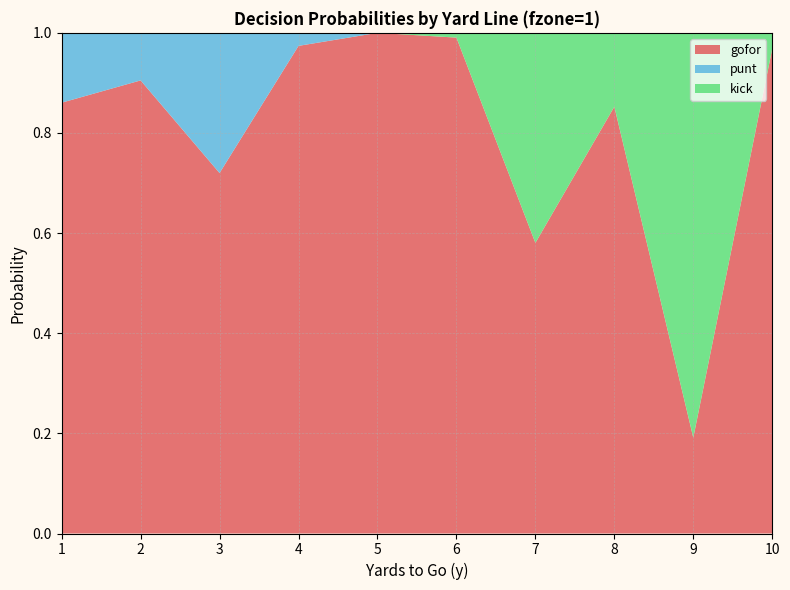

Reading left to right, transcribe all the data shown in this chart.

gofor: 0.9	0.9	0.7	1.0	1.0	1.0	0.6	0.9	0.2	1.0
punt: 0.1	0.1	0.3	0.0	0.0	0.0	0.0	0.0	0.0	0.0
kick: 0.0	0.0	0.0	0.0	0.0	0.0	0.4	0.1	0.8	0.0